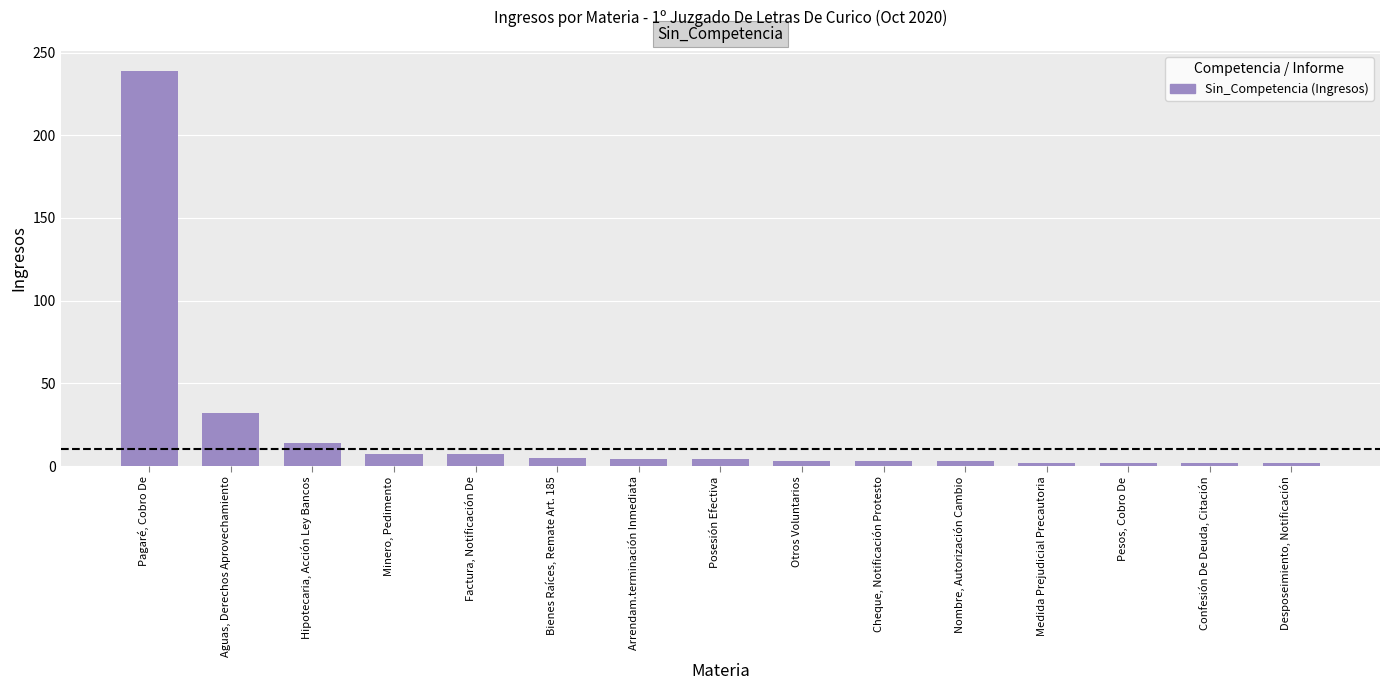

Which category has the highest value across all series?

Pagaré, Cobro De